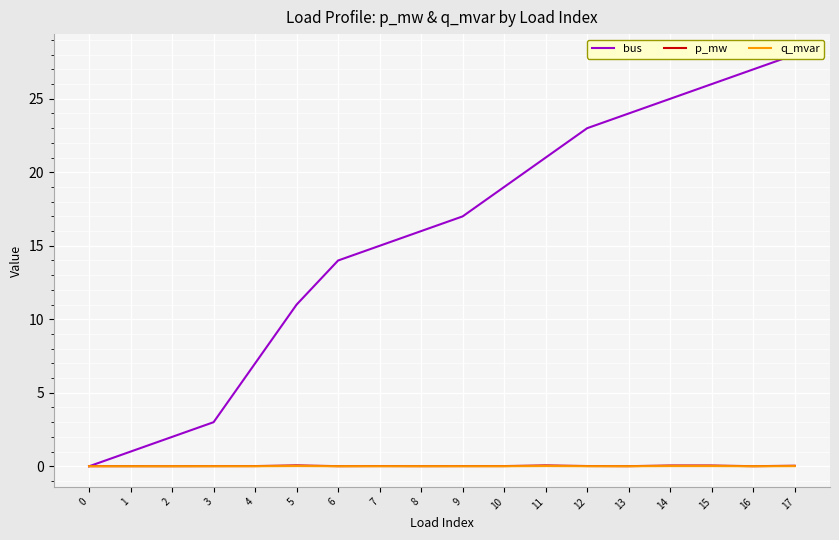

What is the total value across all series at 4?

7.0